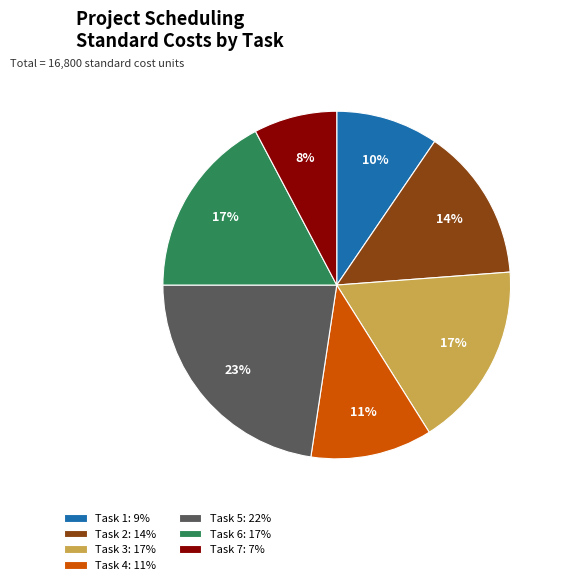

The Task 2 slice represents 14% of the pie. True or false?

True